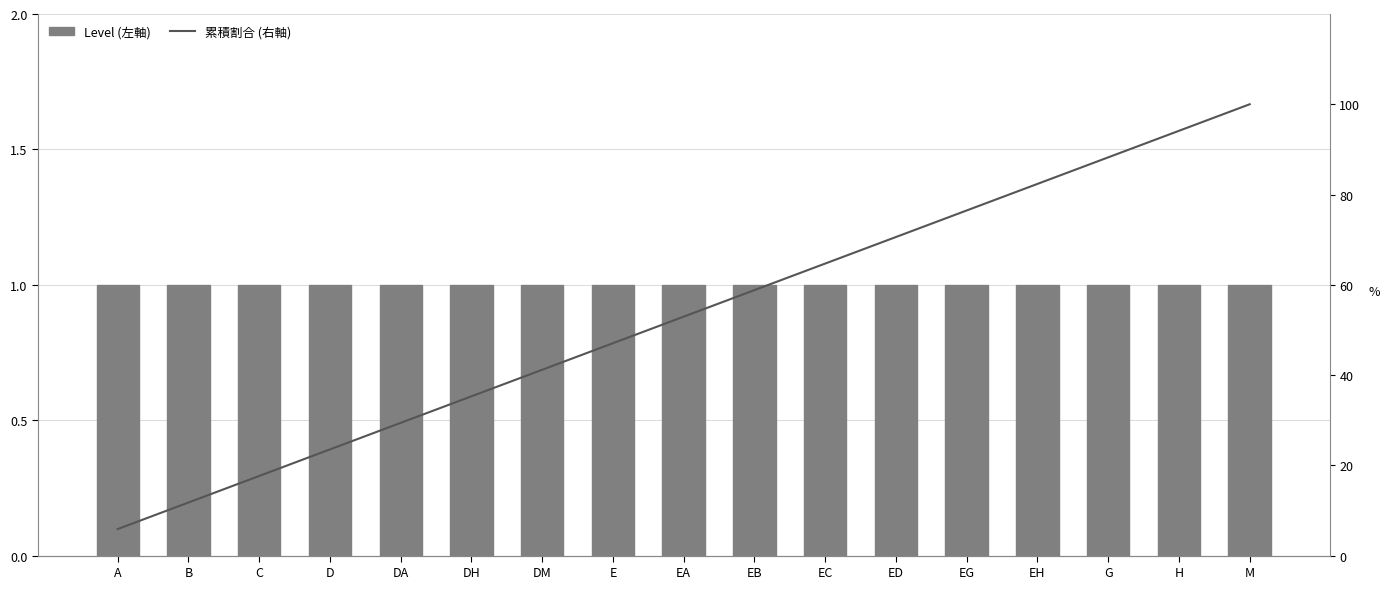

What is the value of the 累積割合 (右軸) bar at the 4th from the left?

23.5